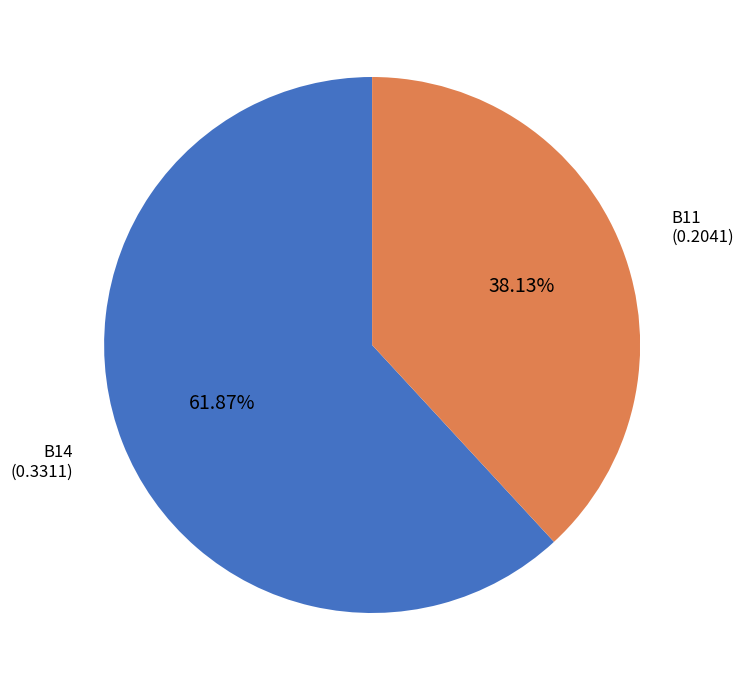

Which slice is the smallest?

B11